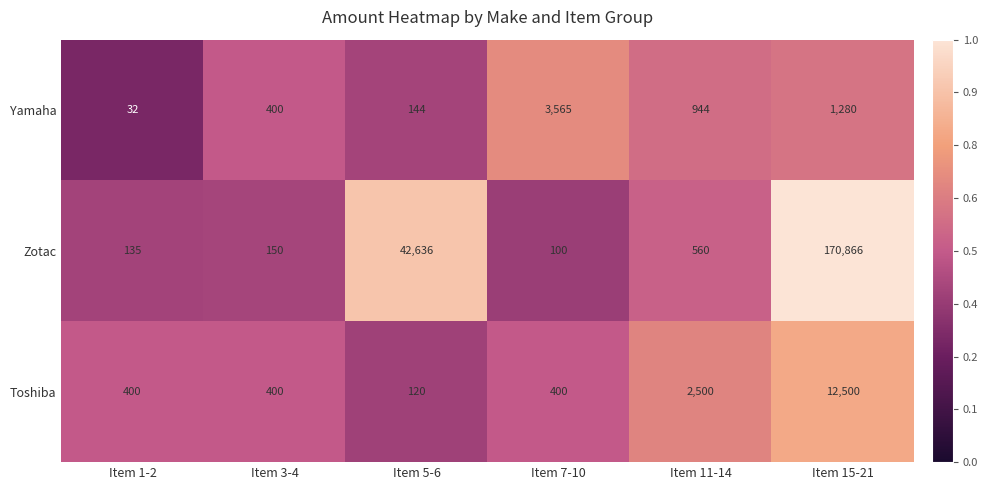

What is the maximum value shown in the chart?

170866